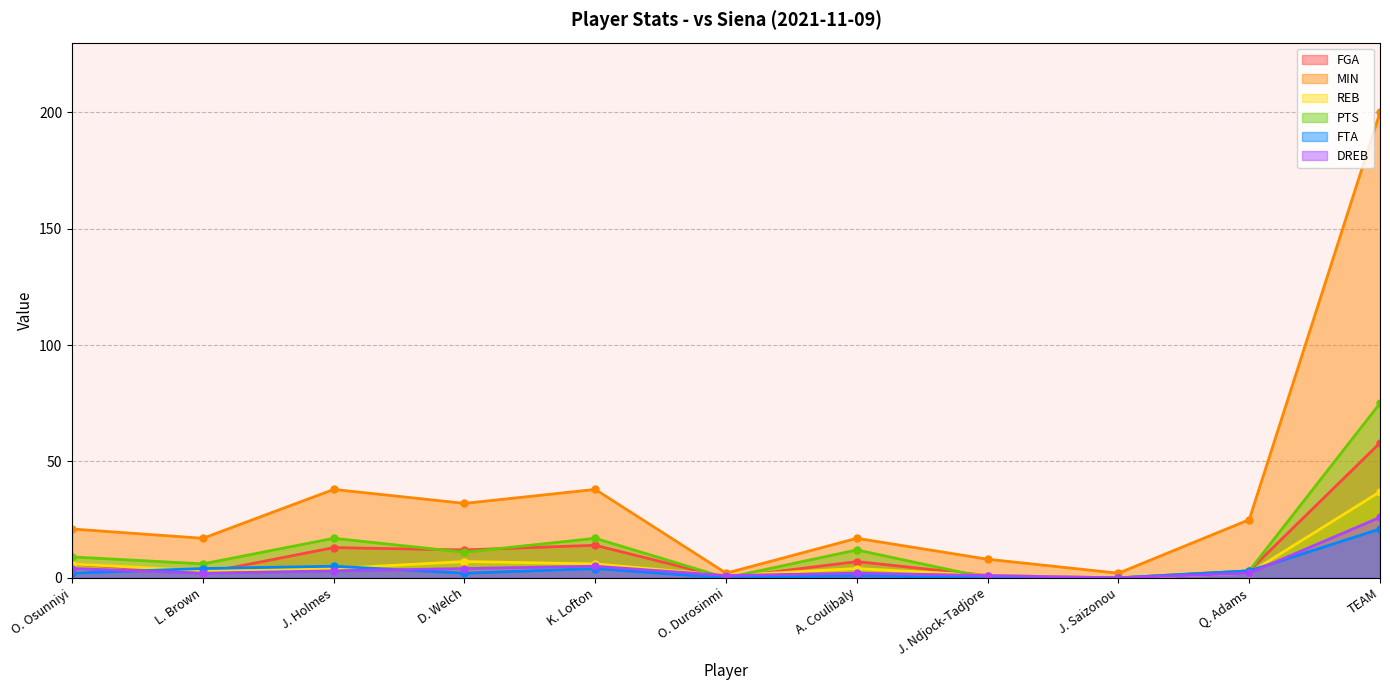

At which label does FGA reach its minimum?

O. Durosinmi